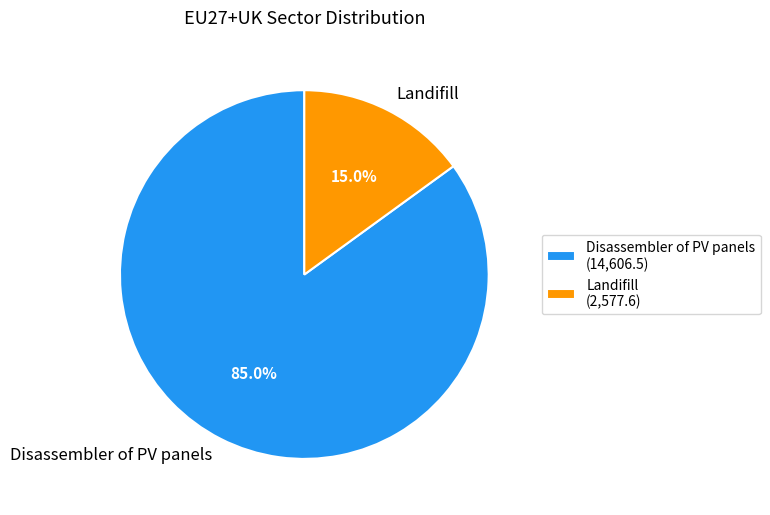

The Disassembler of PV panels slice represents 85% of the pie. True or false?

True